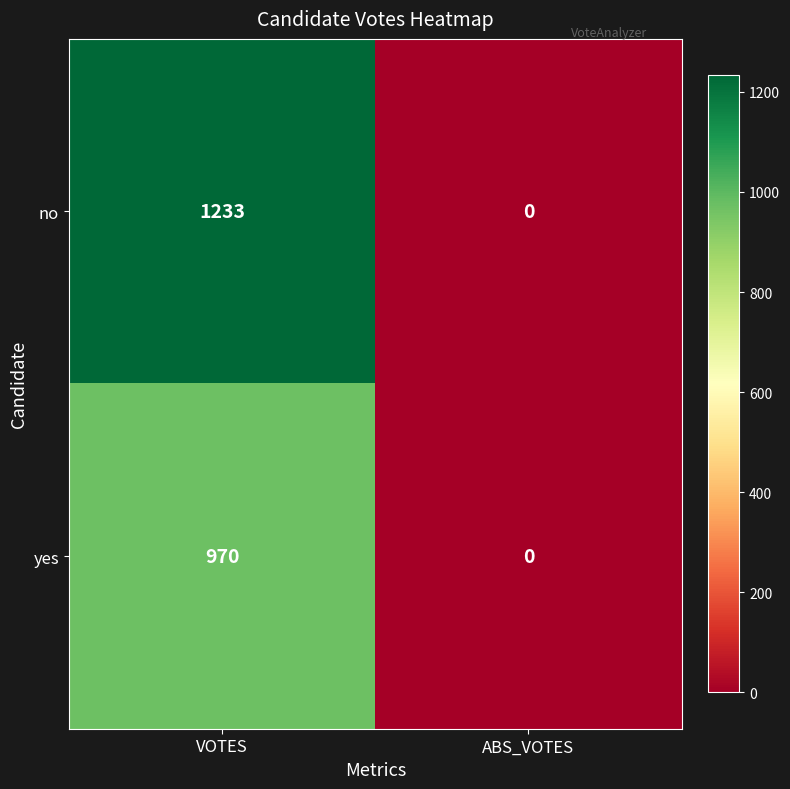

What is the total value across all series at VOTES?

2203